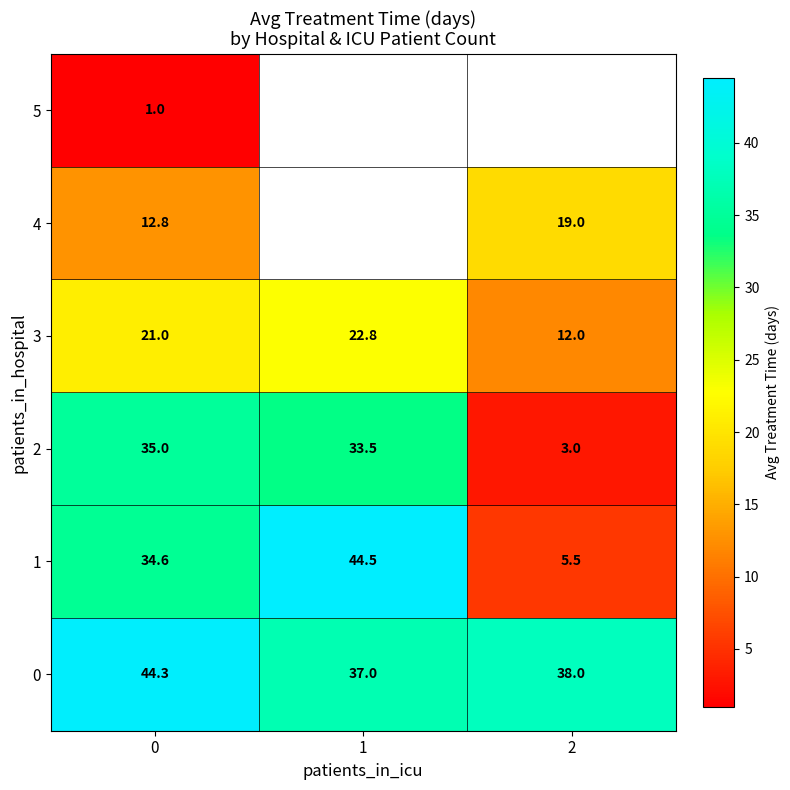

Rank the categories by 1 value from highest to lowest.

1, 0, 2